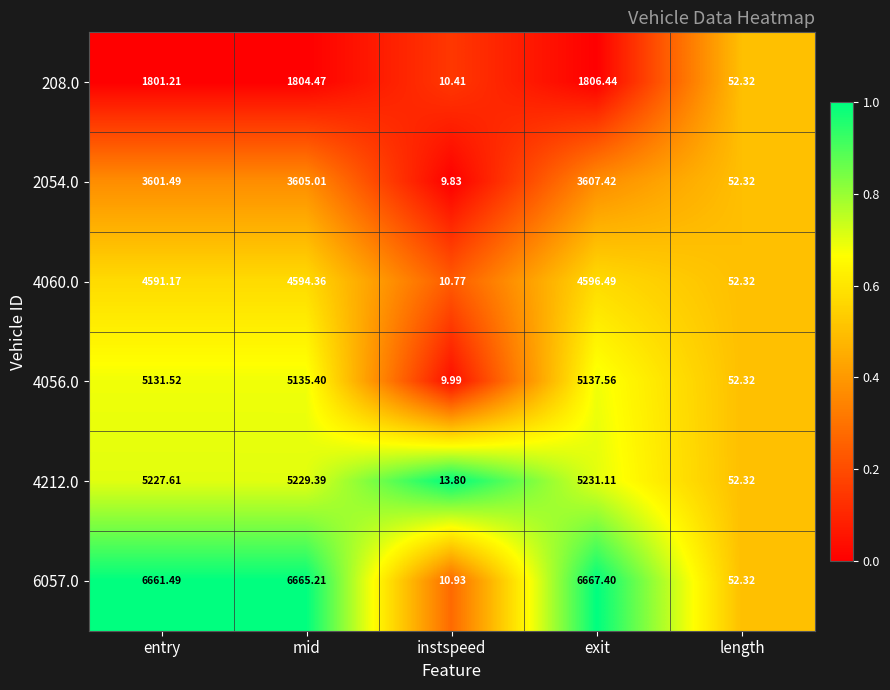

Which category has the highest value across all series?

exit